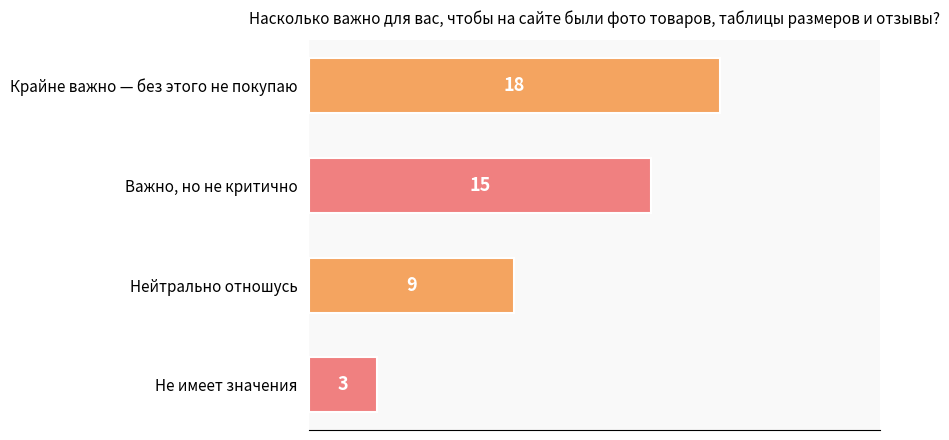

Count the number of categories in the chart.

4